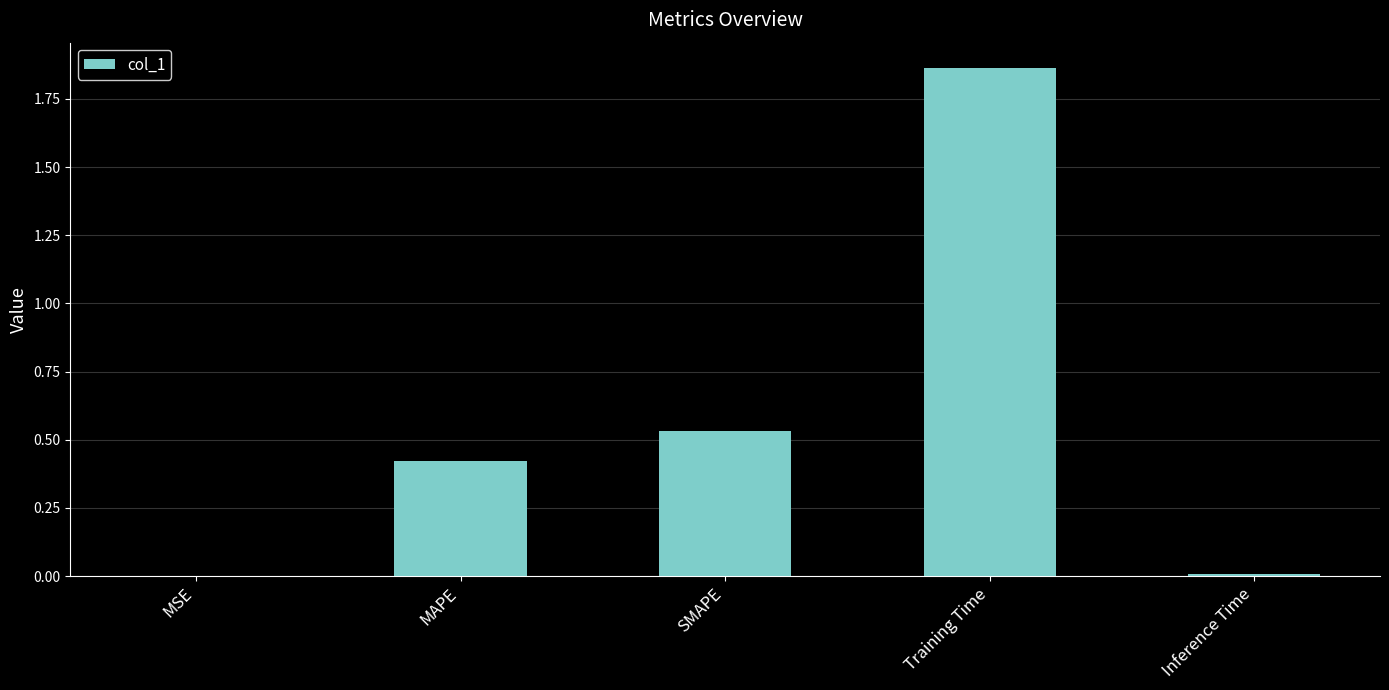

Between MSE and SMAPE, which is larger?

SMAPE